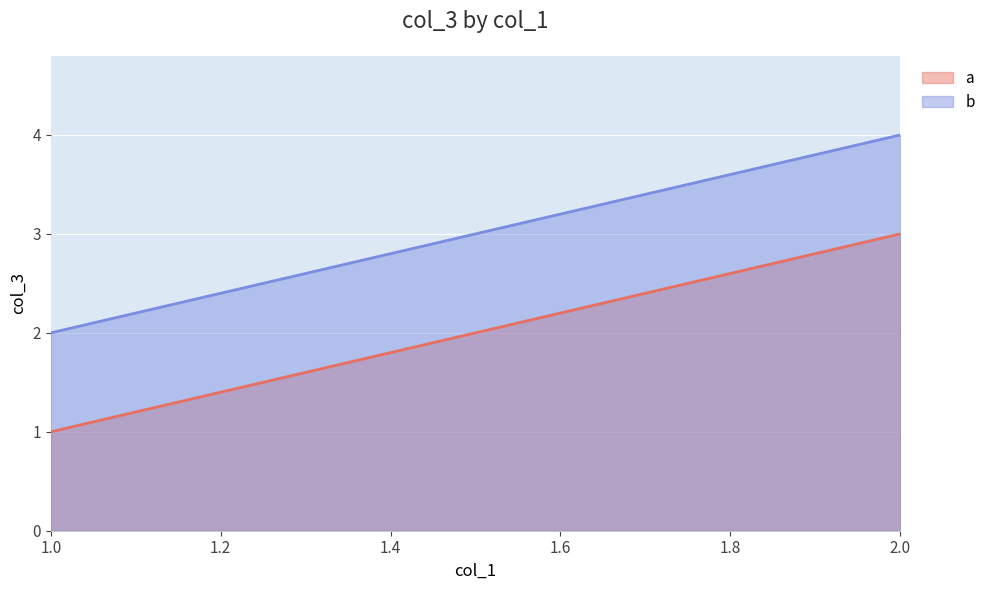

Which category has the highest value in the a series?

2.0